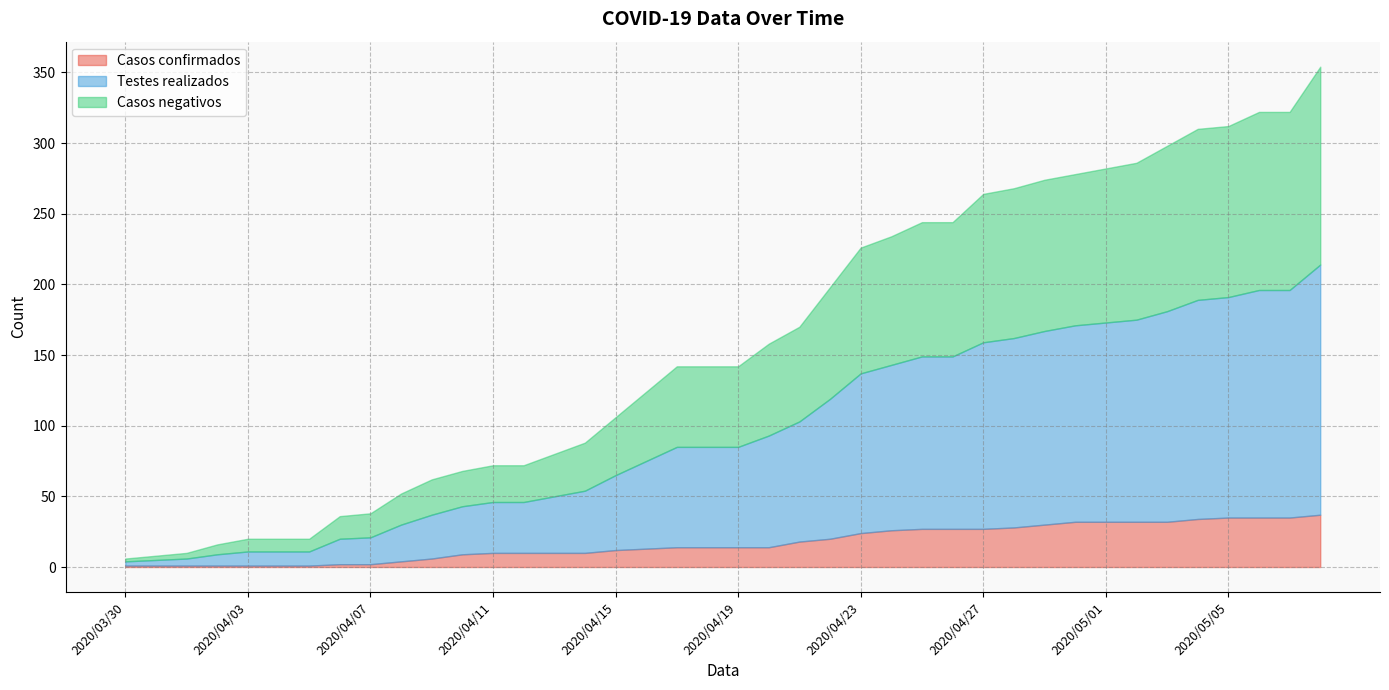

At which label is Casos confirmados closest to 19?

2020/04/21